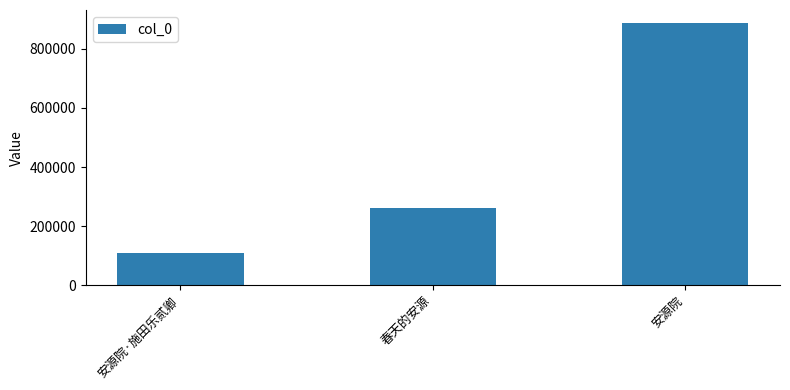

At which label is the value closest to 498276?

春天的安源